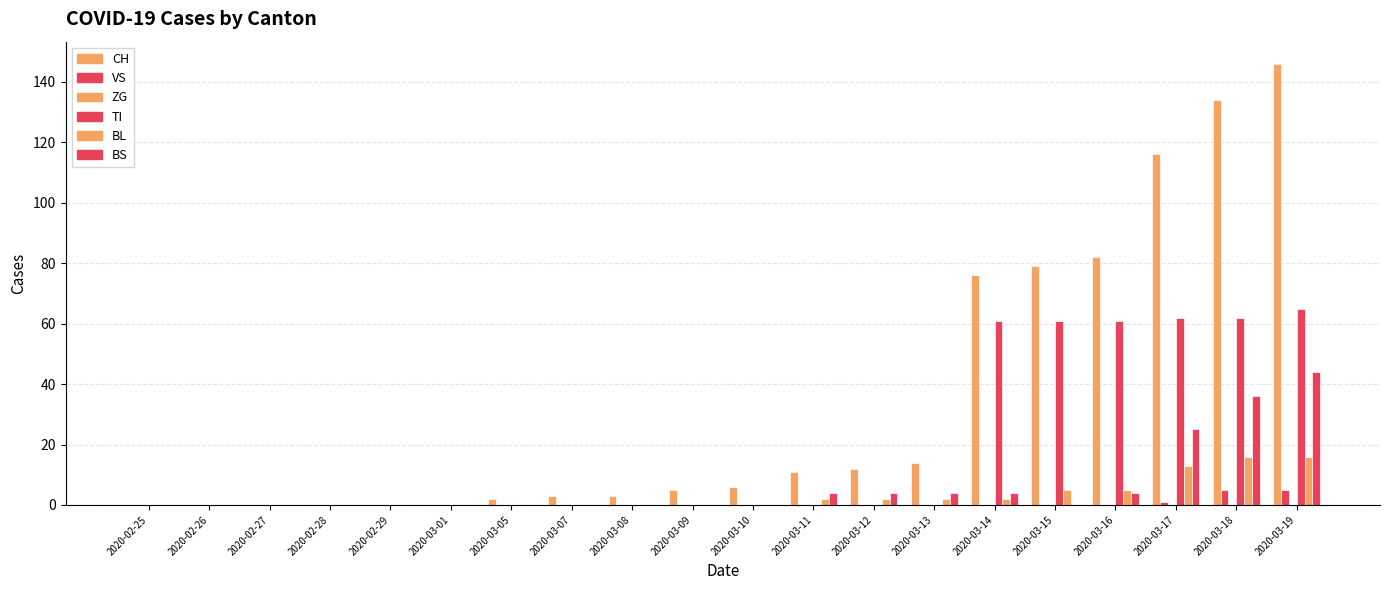

How many groups of bars are there?

20